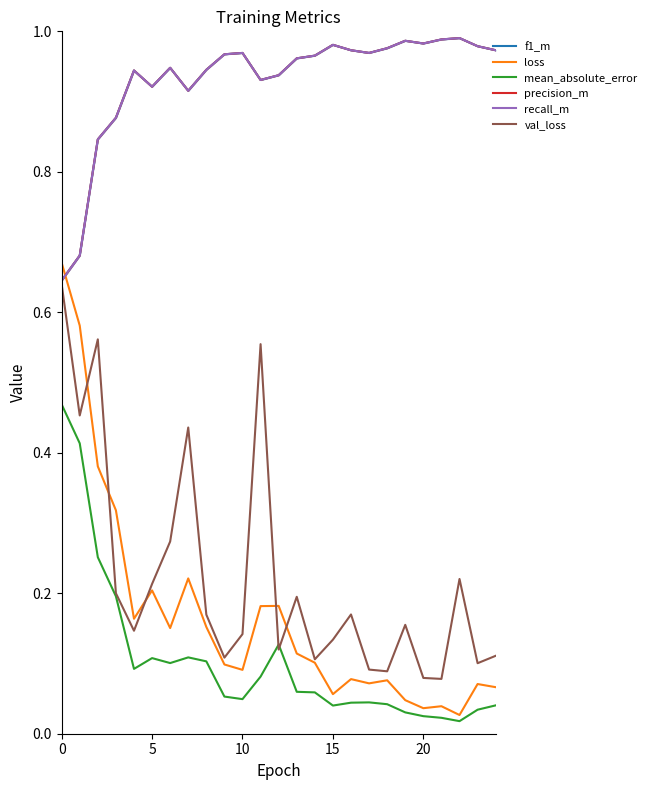

List the series in order of their peak value, lowest first.

mean_absolute_error, val_loss, loss, f1_m, precision_m, recall_m